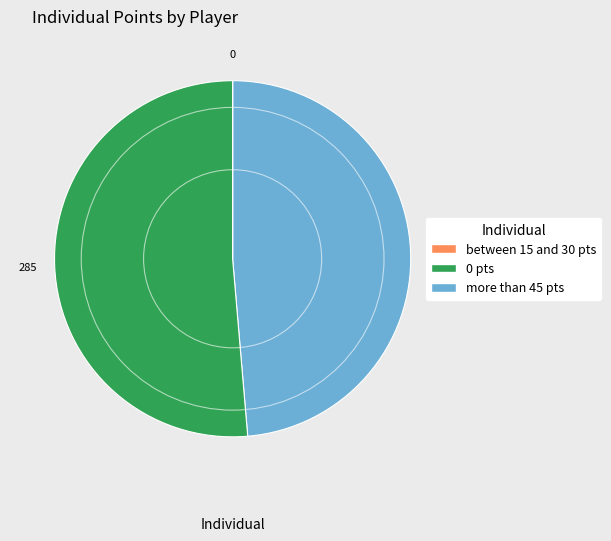

Does any single category account for the majority?

Yes